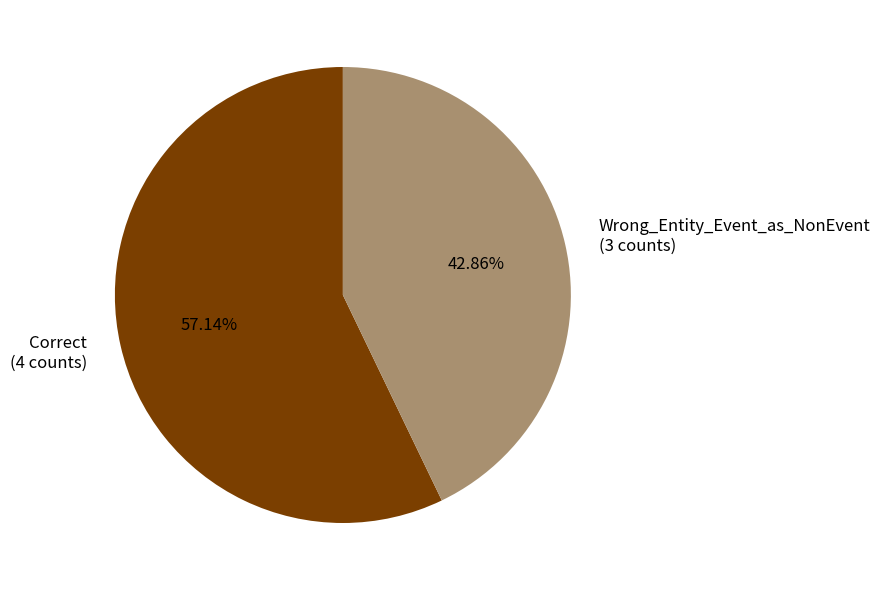

To the nearest percent, what portion does Wrong_Entity_Event_as_NonEvent represent?

43%